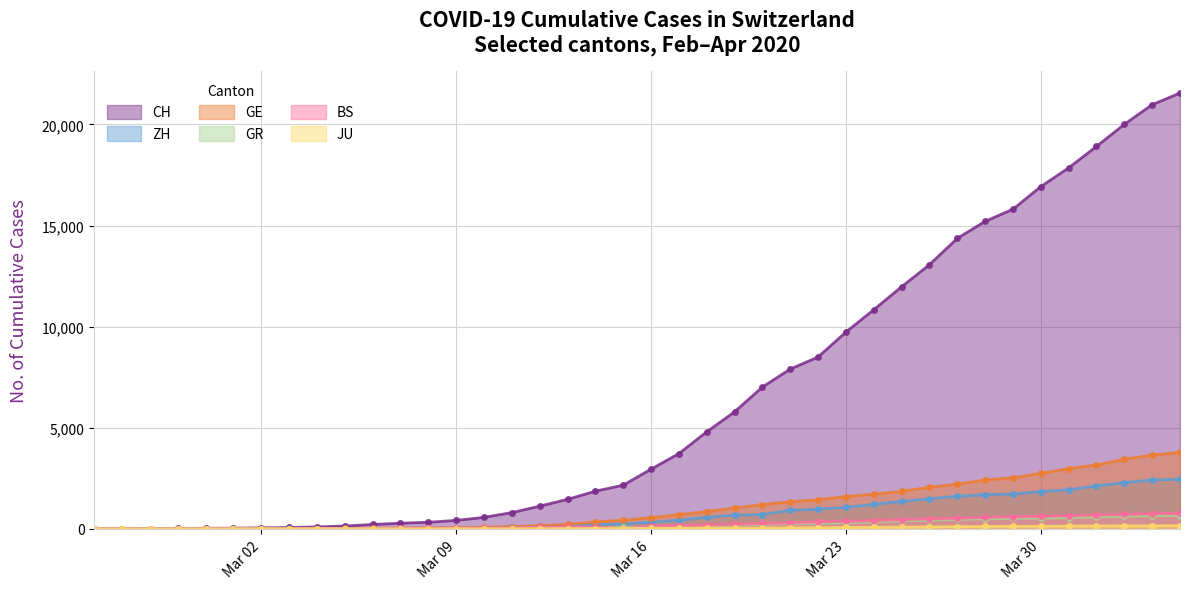

Reading right to left, list all the values displayed in this chart.

CH: 21554	20978	20005	18915	17852	16928	15809	15207	14367	13064	11975	10838	9735	8498	7904	7014	5788	4801	3722	2954	2160	1866	1461	1124	806	569	419	327	280	219	142	97	69	50	36	30	20	8	4	0
ZH: 2450	2417	2289	2125	1936	1848	1722	1690	1616	1489	1357	1213	1067	978	919	711	679	568	429	326	250	218	163	140	101	62	49	40	34	29	23	15	13	10	7	6	2	2	0	0
GE: 3788	3650	3445	3160	2984	2743	2530	2419	2215	2057	1856	1717	1600	1445	1342	1204	1035	857	705	551	430	347	225	154	113	79	60	45	43	30	20	16	14	11	10	9	5	1	1	0
GR: 657	649	622	592	547	535	519	495	474	433	393	343	300	284	258	226	182	128	101	84	71	56	53	43	31	22	18	18	17	16	14	12	9	9	6	6	6	2	2	0
BS: 767	754	714	687	653	617	605	569	530	501	462	410	374	356	297	270	220	181	164	143	0	100	92	73	49	33	28	24	21	15	8	3	3	1	1	1	1	1	0	0
JU: 154	149	149	145	140	128	127	119	114	100	92	82	69	61	54	44	36	32	29	25	19	18	17	12	7	7	7	5	5	4	4	2	2	1	1	1	1	1	0	0